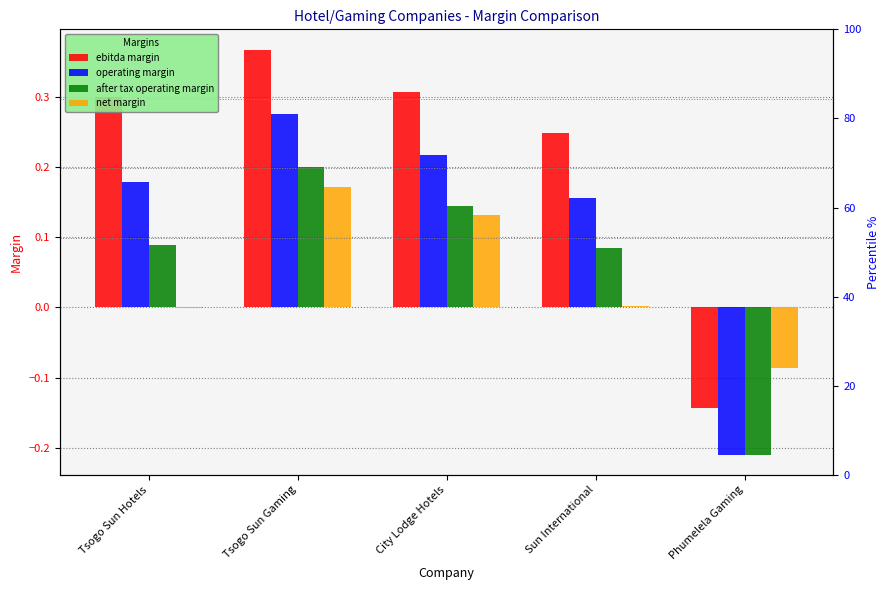

Is it true that ebitda margin equals 0.4 at Sun International?

False